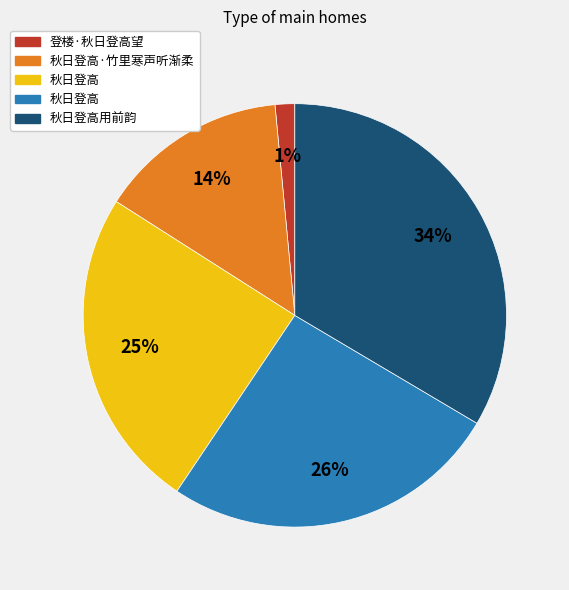

Is there a majority slice in this chart?

No